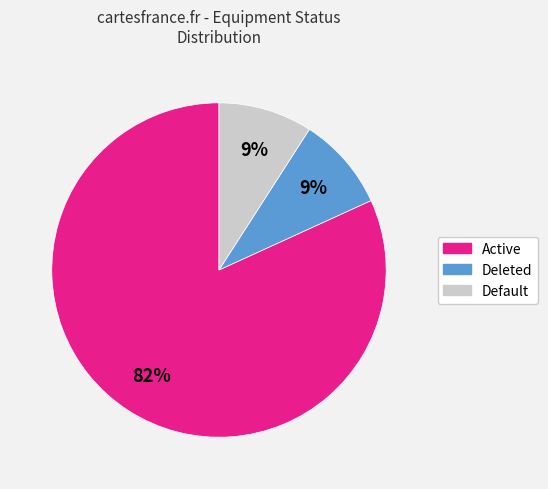

Count the number of slices in the pie.

3